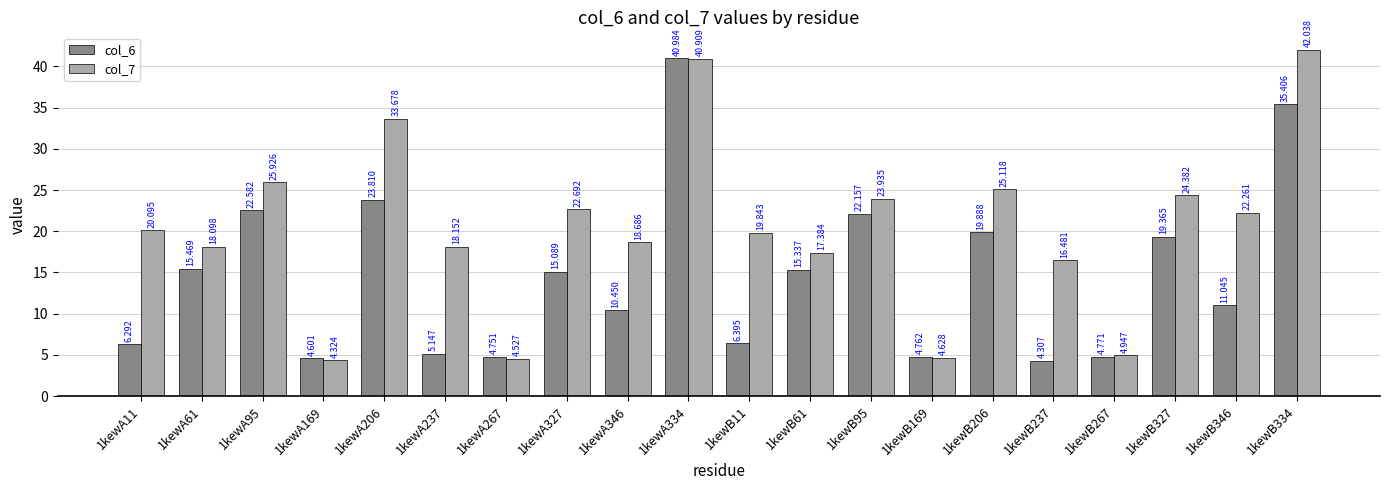

At which category is the sum across all series the highest?

1kewA334